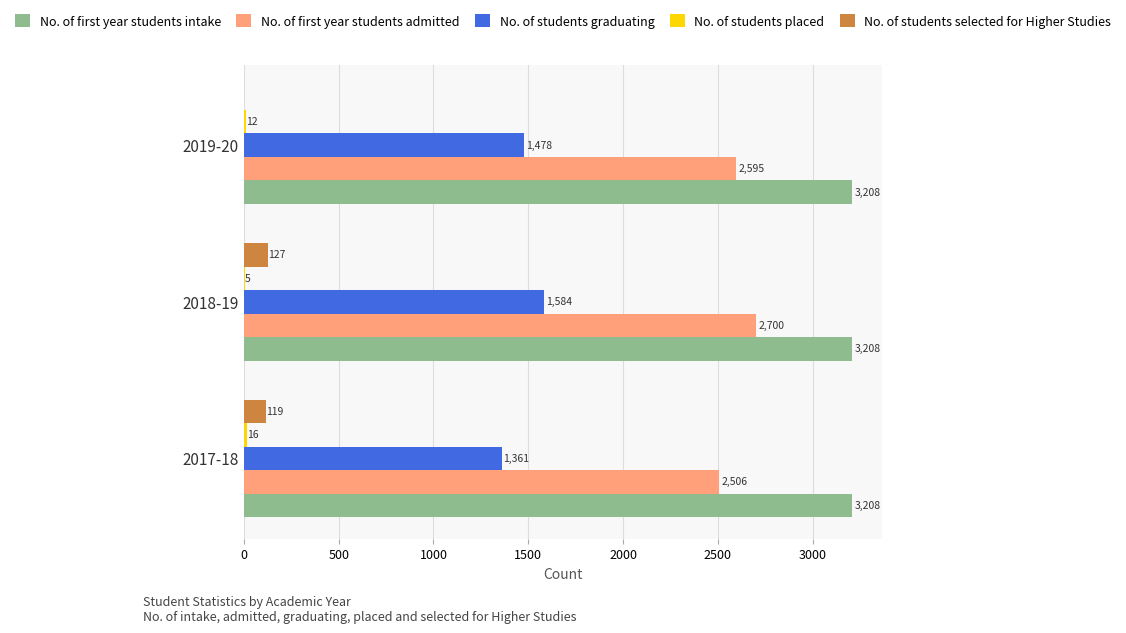

Read the No. of first year students intake value at 2018-19.

3208